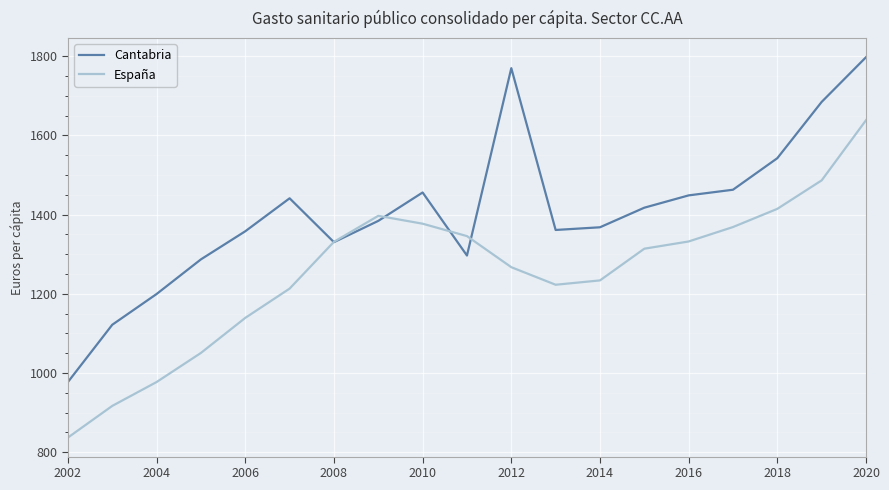

What is the minimum value for España?

836.9